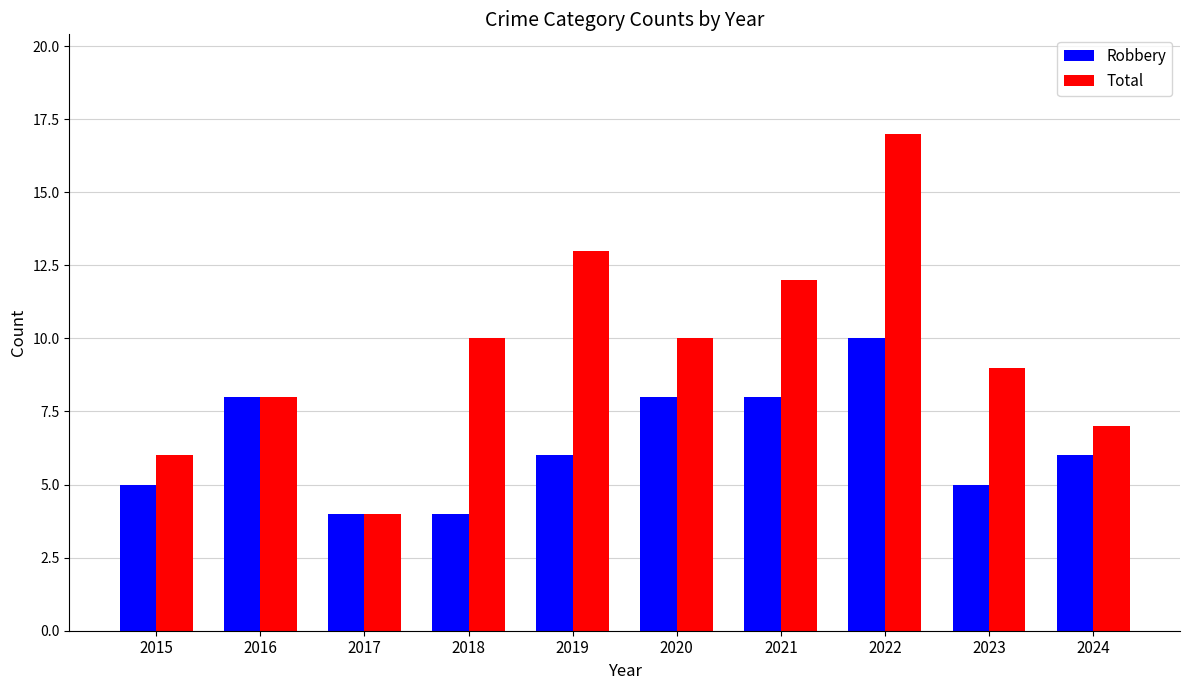

What are all the series names shown in the legend?

Robbery, Total